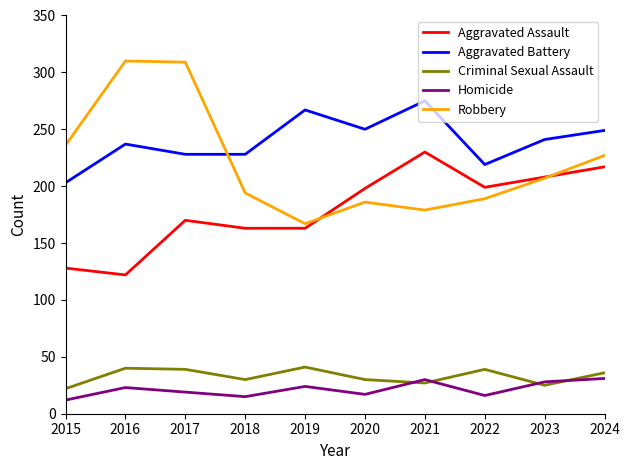

Is the value of Aggravated Assault at 2022 greater than the value of Homicide at 2022?

Yes